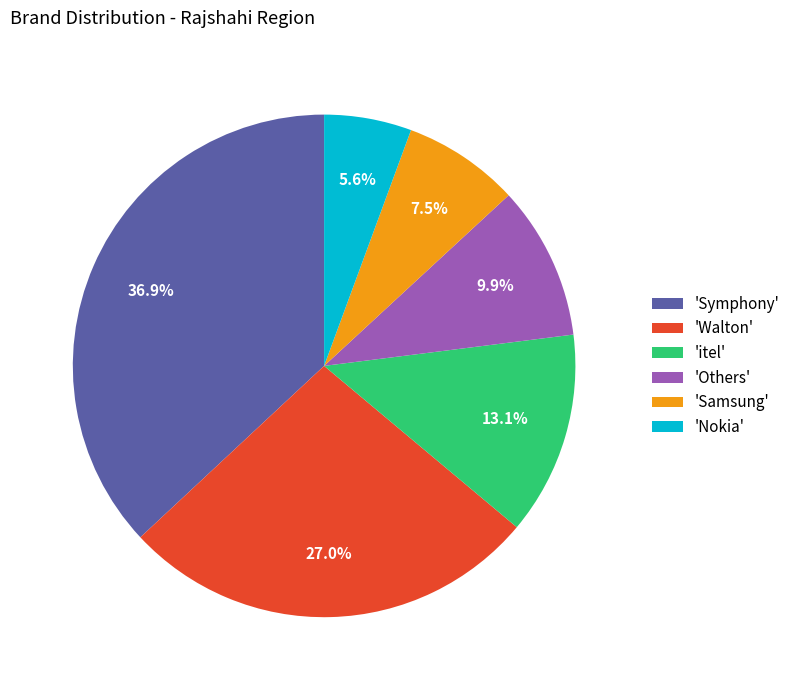

Approximately how many times larger is the value at 'Walton' compared to 'Others'?

2.7